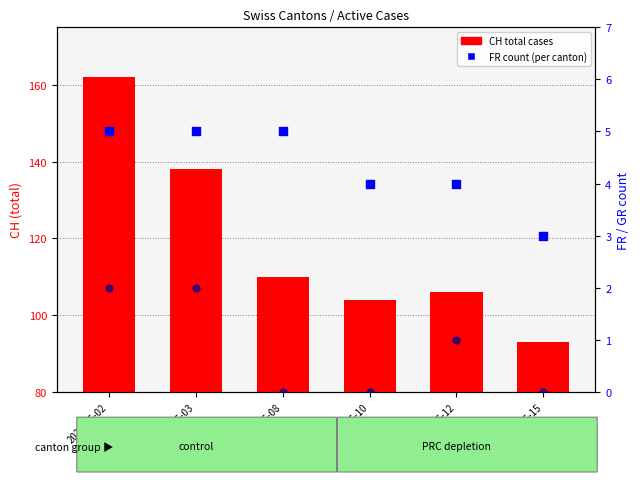

Which series reaches the maximum Y coordinate?

CH (total cases)